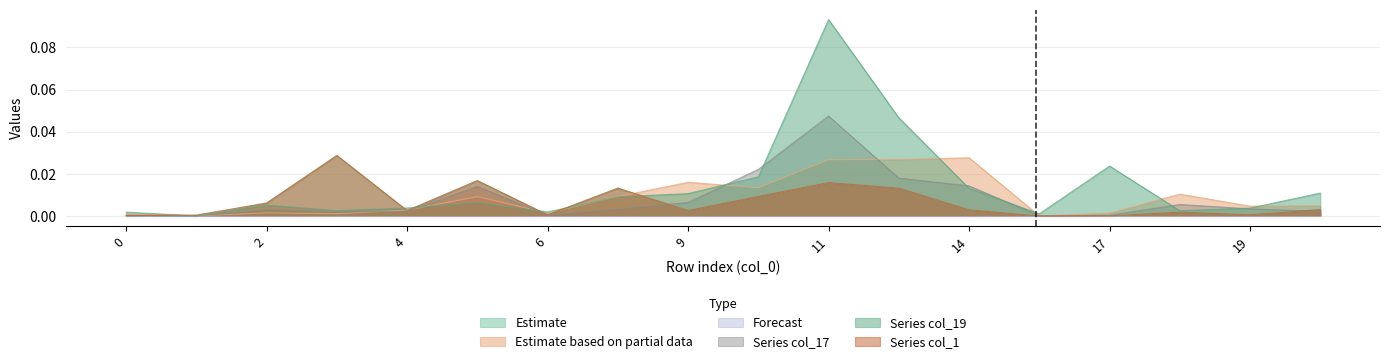

Which series has the largest total across all categories?

Series col_19